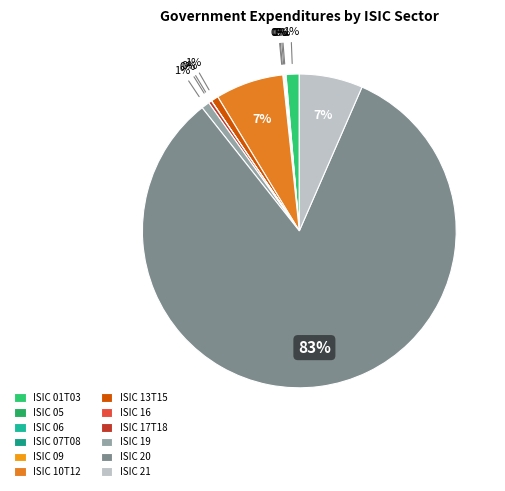

What portion of the pie excludes ISIC 10T12?

93.0%